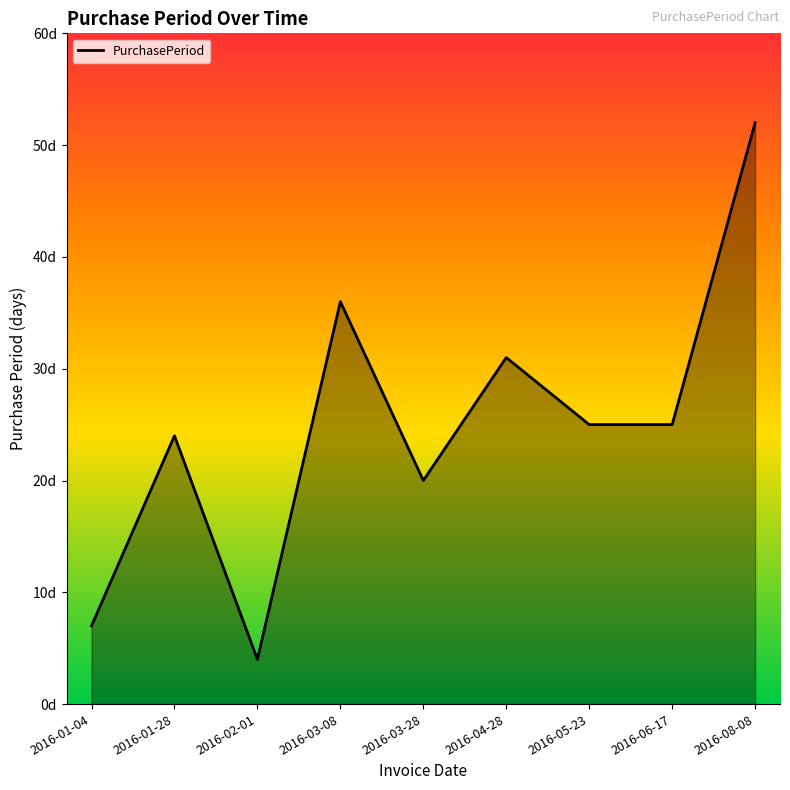

Between 2016-04-28 and 2016-01-04, which is larger?

2016-04-28